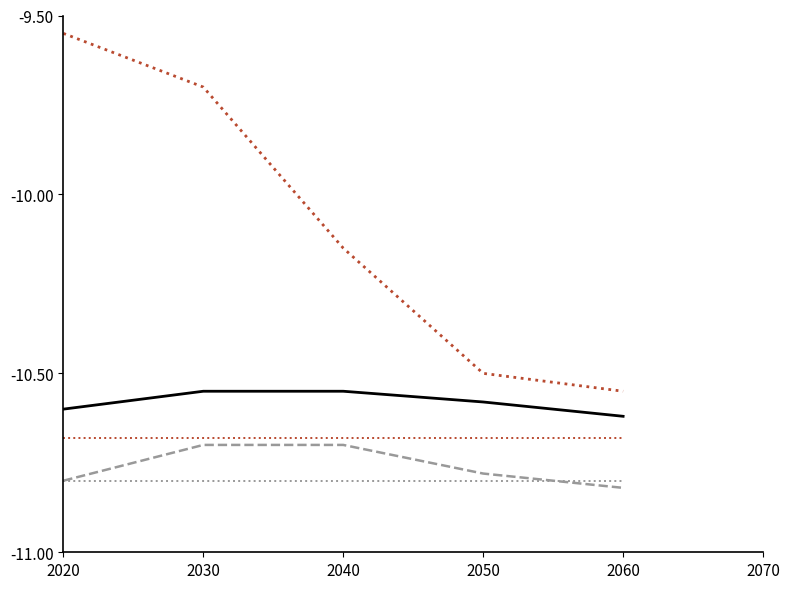

What is the smallest value displayed?

-10.8